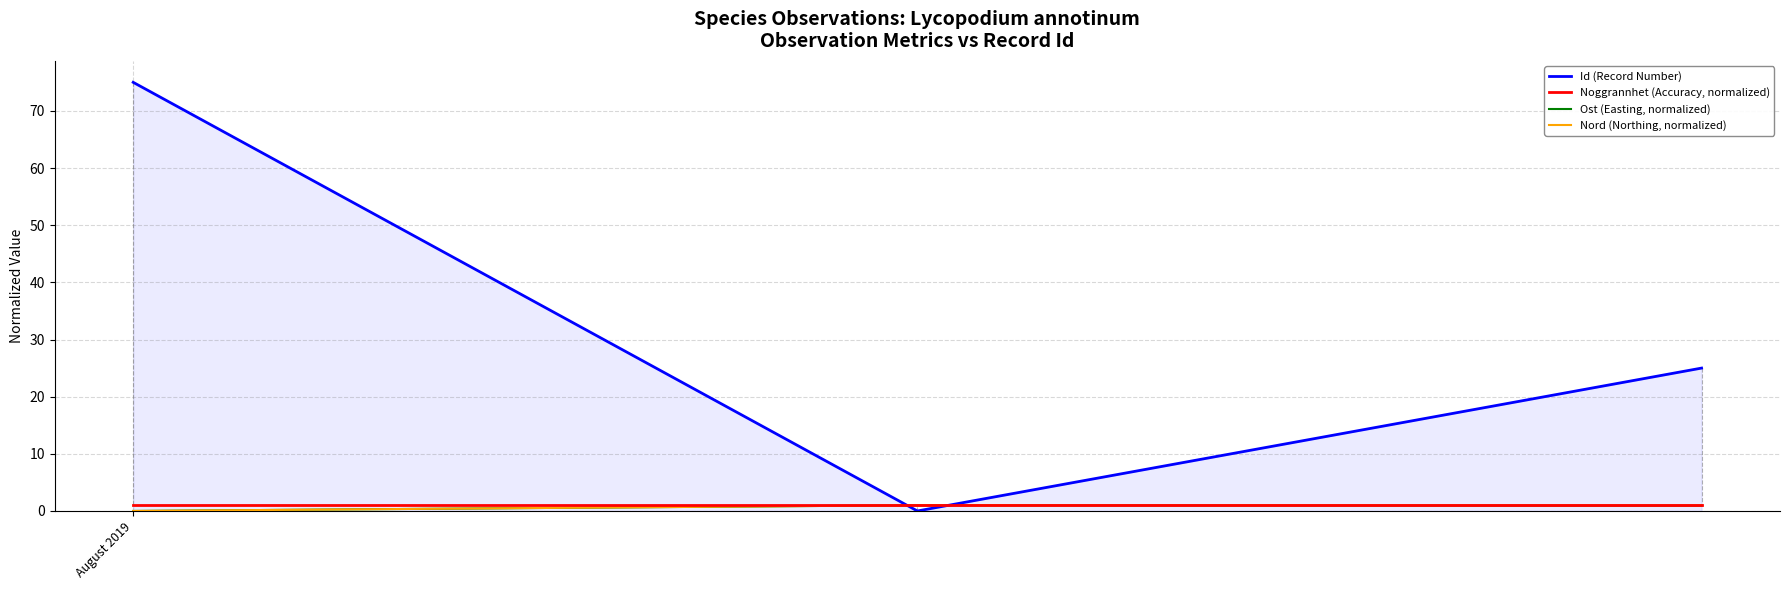

Which series has the largest total across all categories?

Id (Record Number)